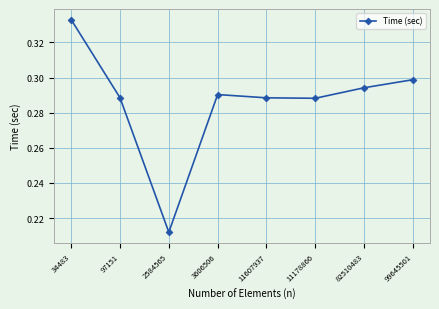

How many values are between 0 and 1?

8